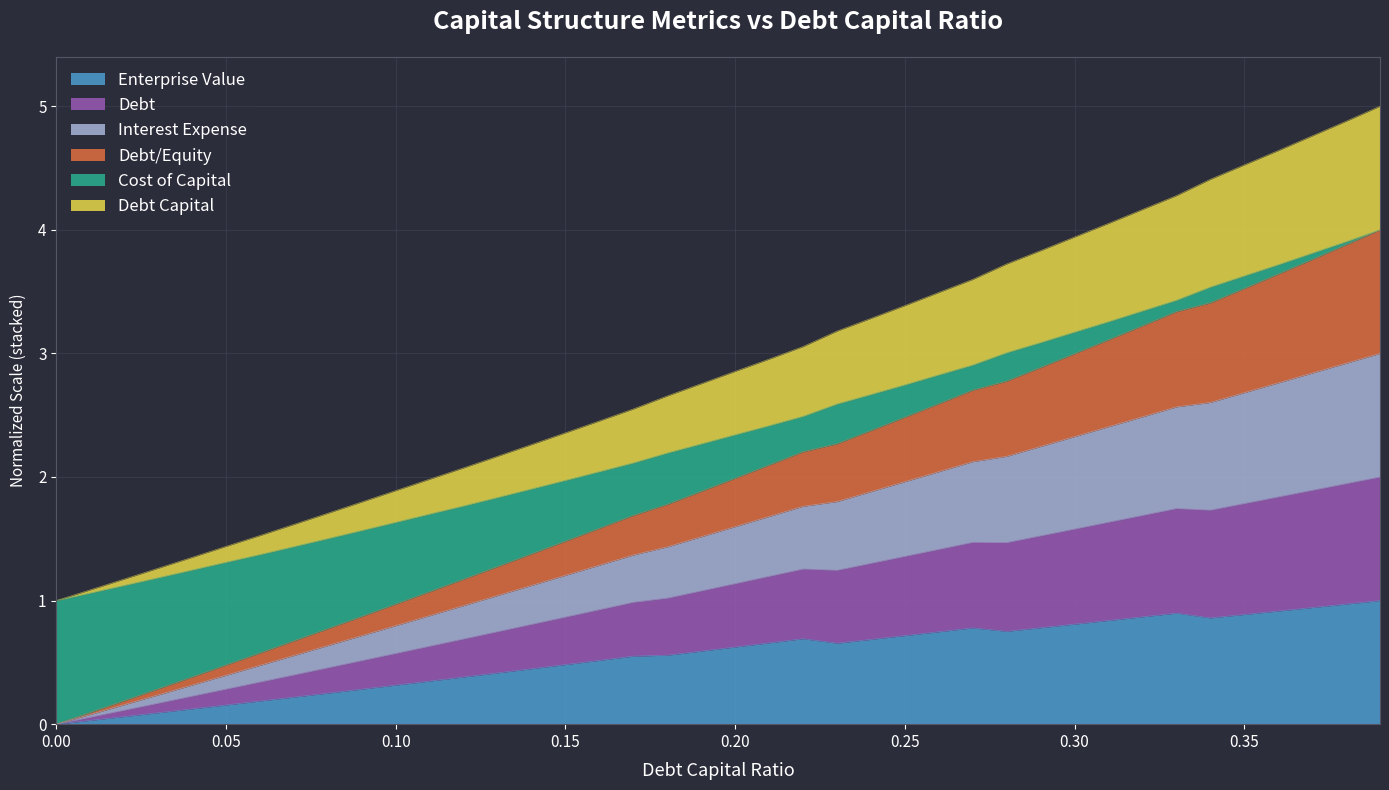

Does the chart display data point markers on the line(s)?

No